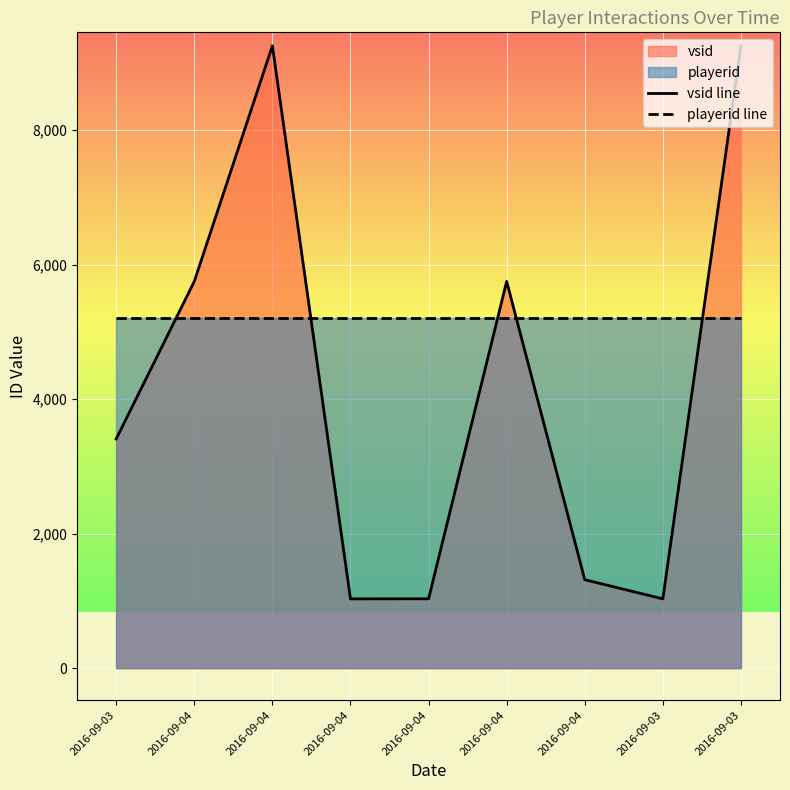

Does the chart display data point markers on the line(s)?

No